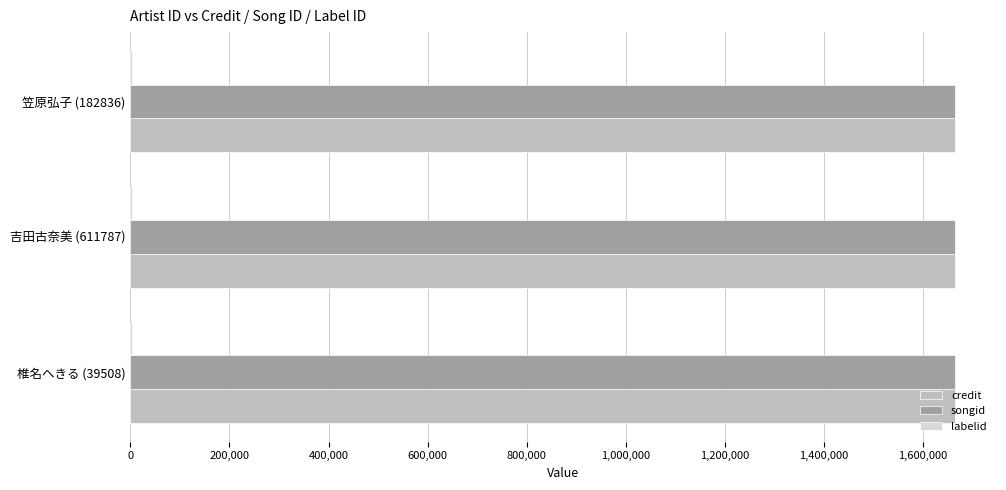

Is it true that songid equals 1663376 at 笠原弘子 (182836)?

True